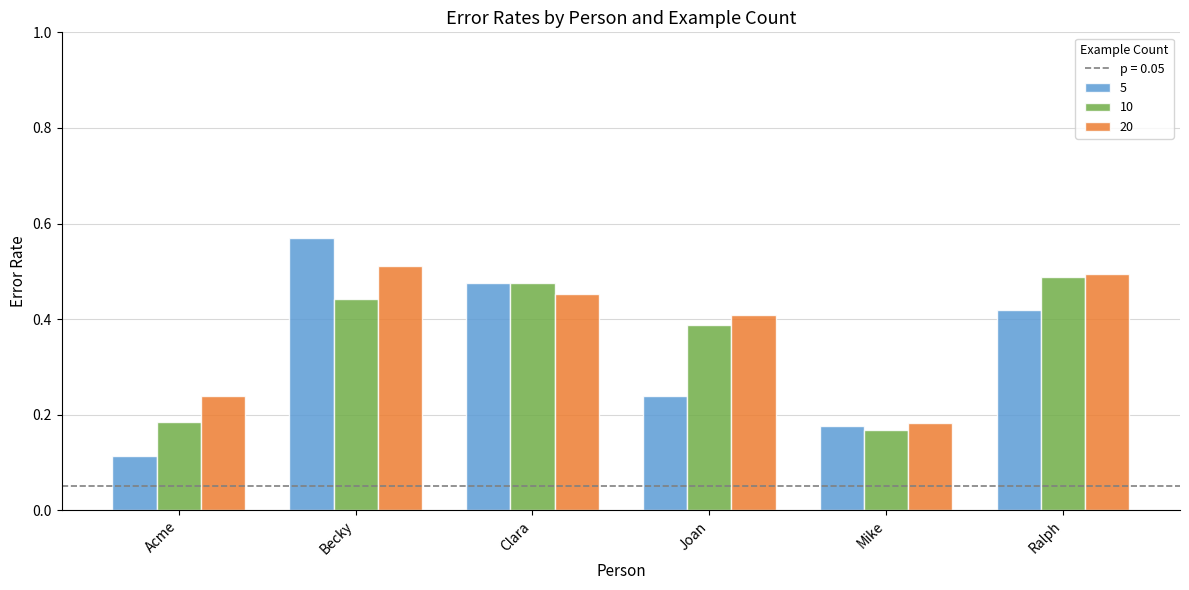

What is the sum of all 20 values?

2.3